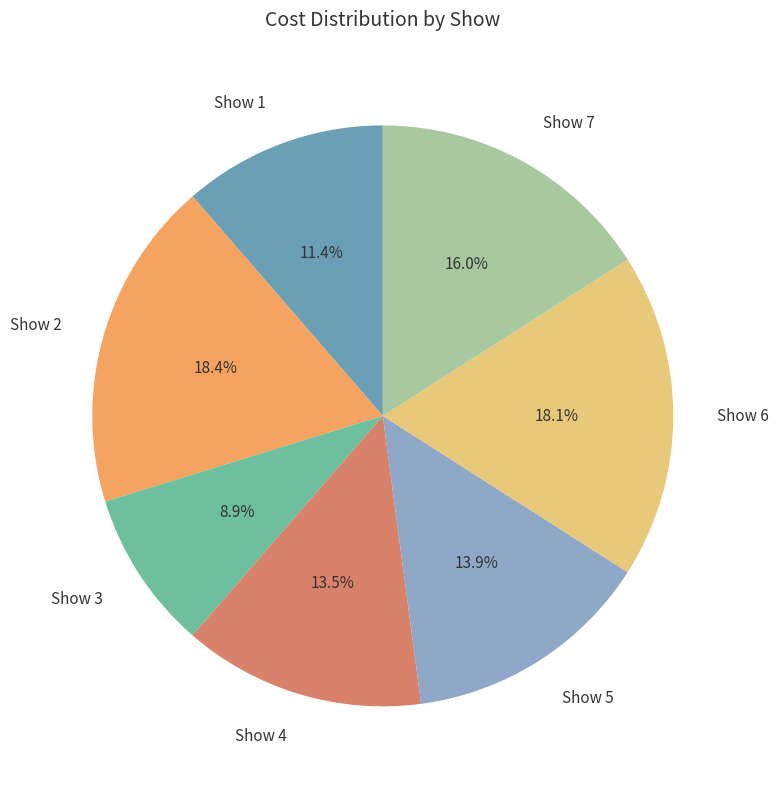

Combined, do Show 6 and Show 4 account for over 50%?

No